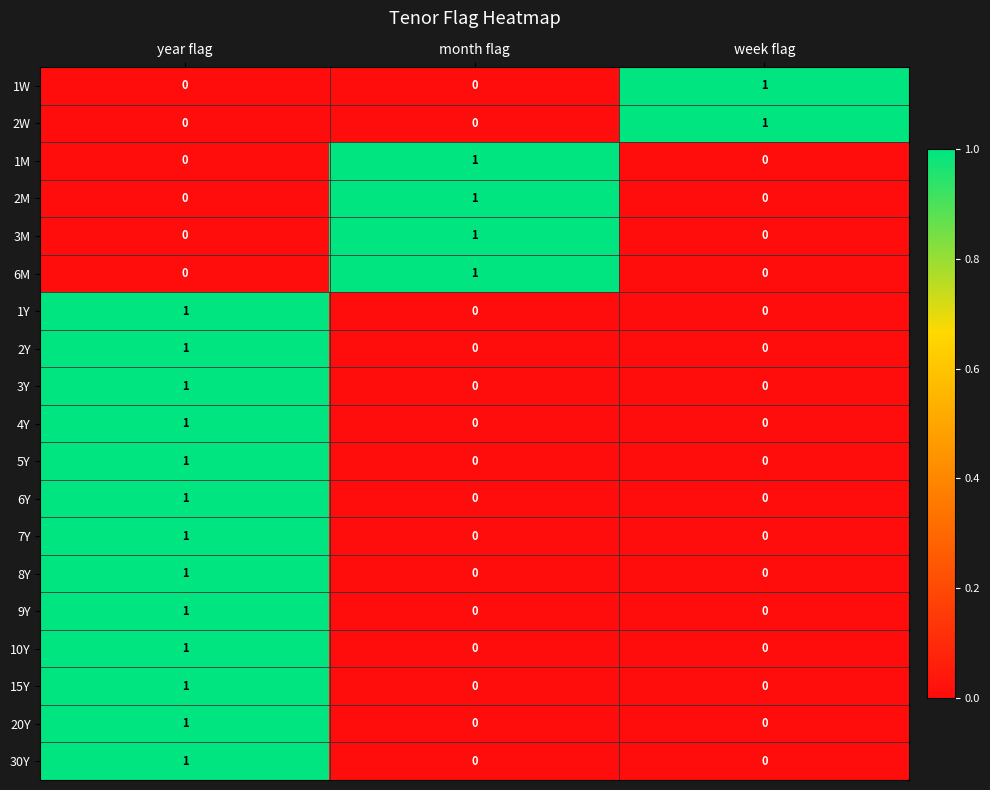

At how many categories does at least one series exceed 0?

3